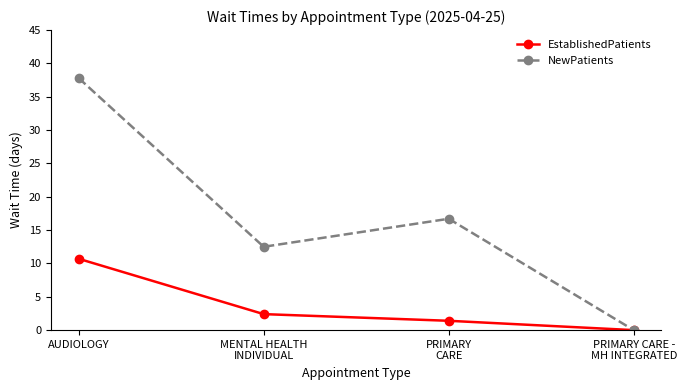

Which category has the highest value in the NewPatients series?

AUDIOLOGY